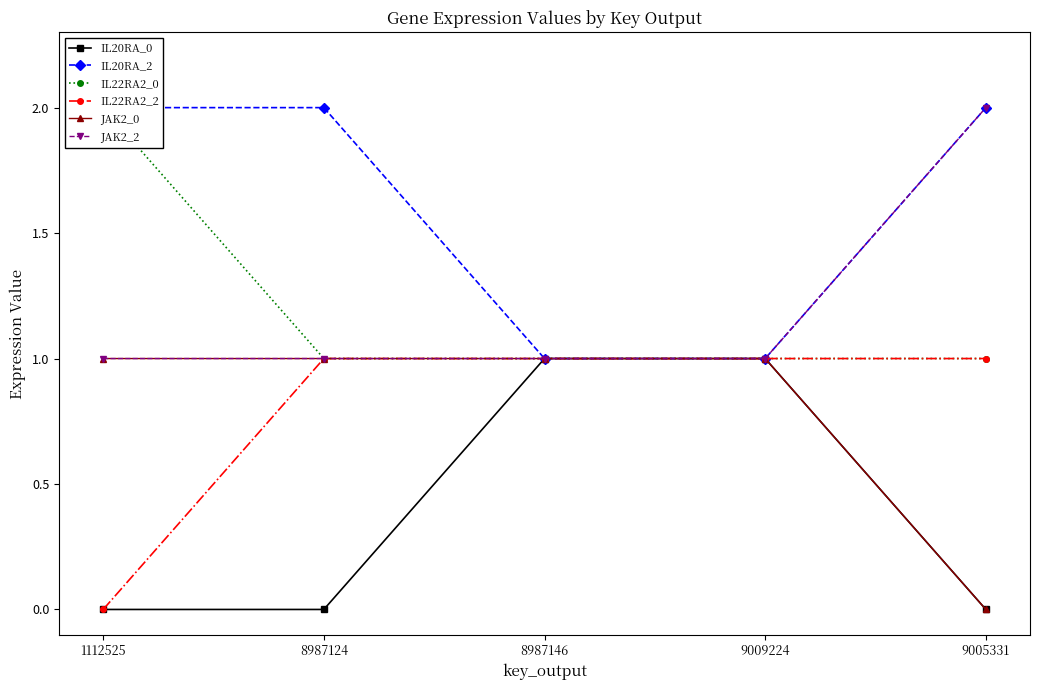

Reading left to right, extract all data points from this chart.

IL20RA_0: 0	0	1	1	0
IL20RA_2: 2	2	1	1	2
IL22RA2_0: 2	1	1	1	1
IL22RA2_2: 0	1	1	1	1
JAK2_0: 1	1	1	1	0
JAK2_2: 1	1	1	1	2